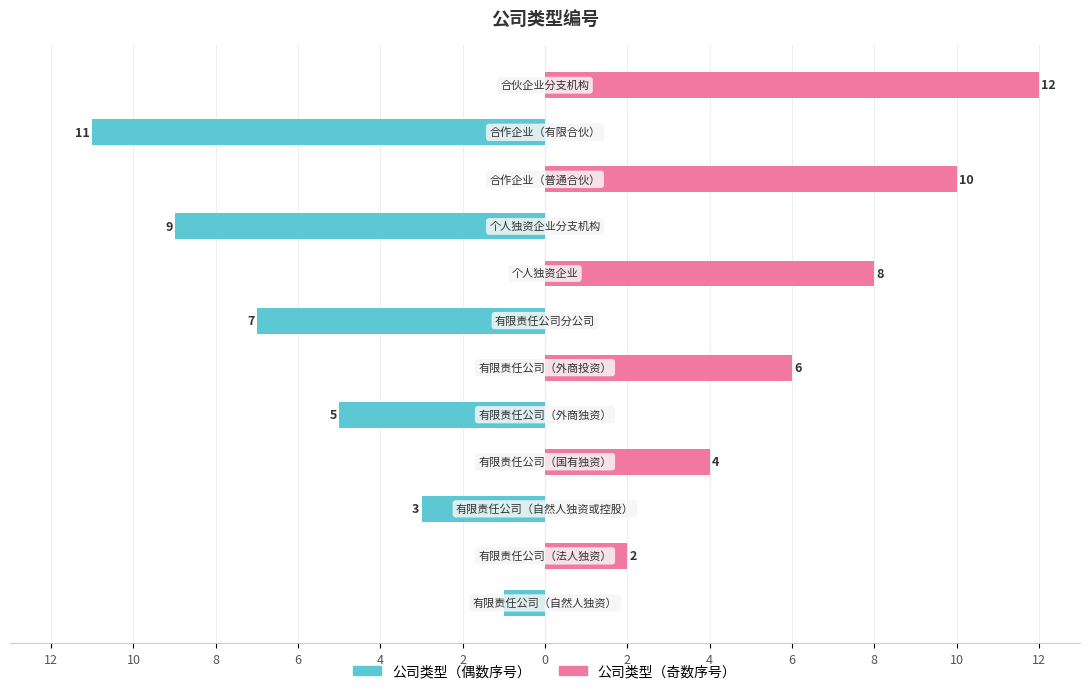

Is it true that 公司类型（奇数序号） equals 6 at 8?

False